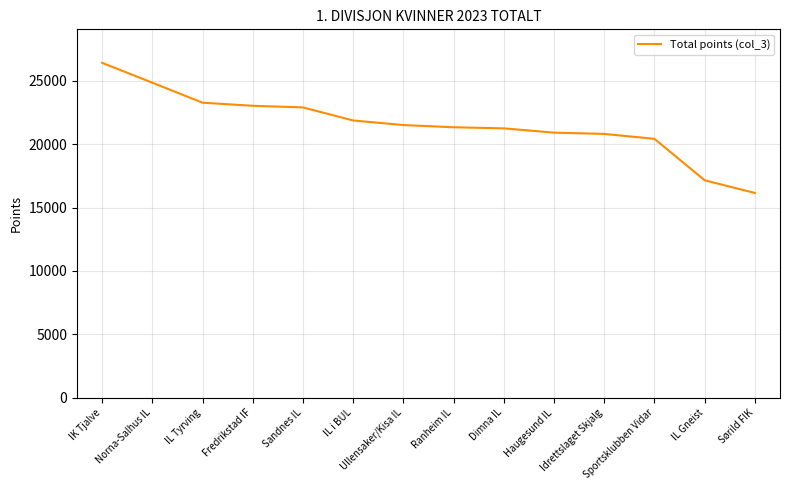

What is the change in value from Sandnes IL to Ranheim IL?

-1566